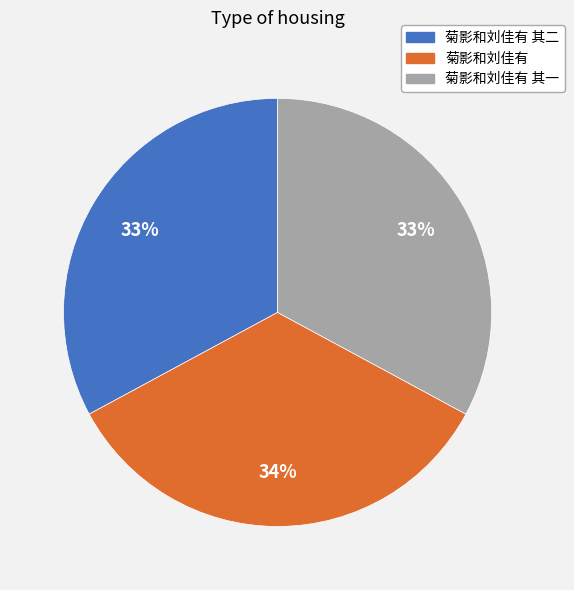

Is there a majority slice in this chart?

No